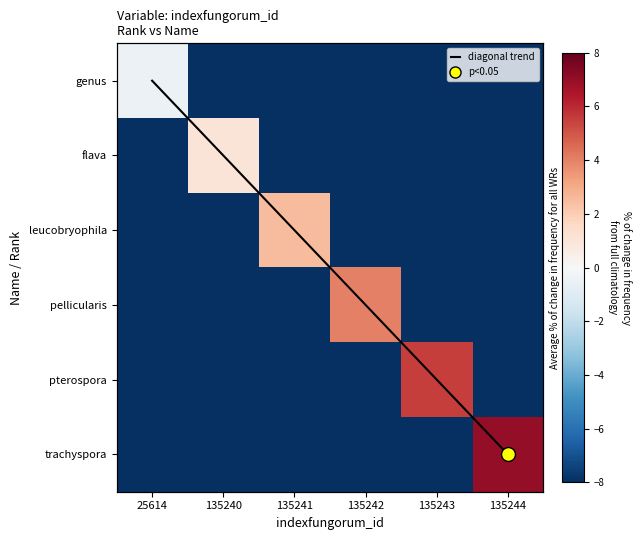

How many values in leucobryophila are above zero?

1